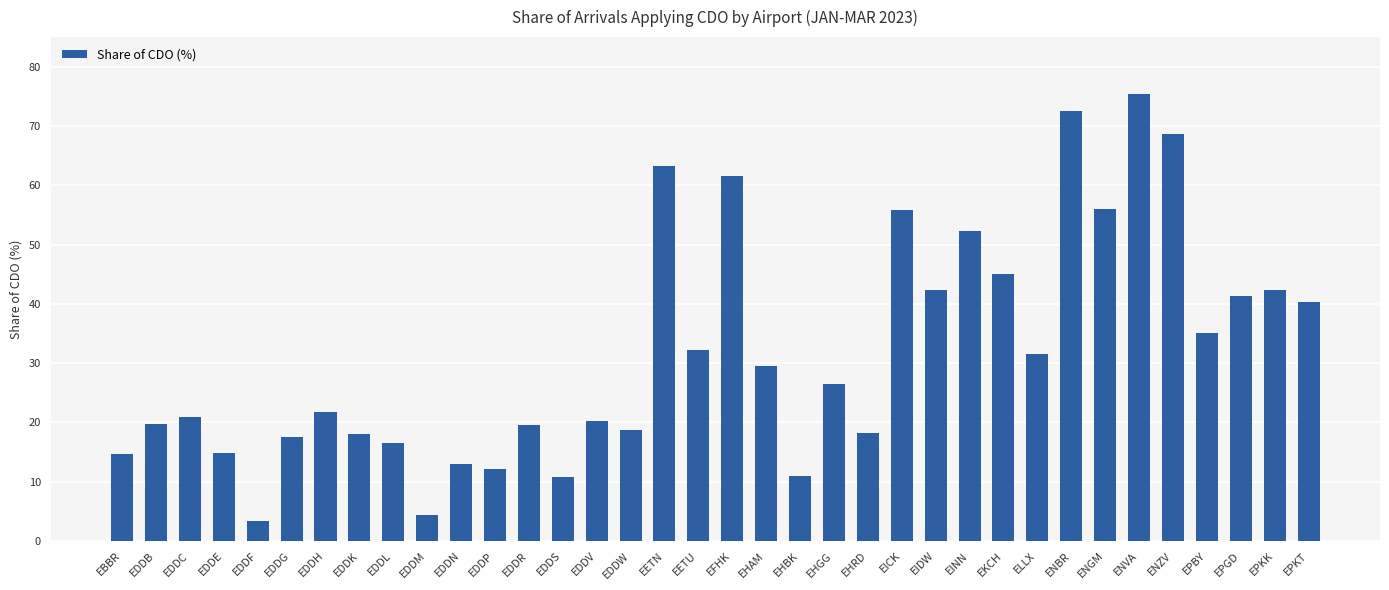

What is the minimum value shown in the chart?

3.4